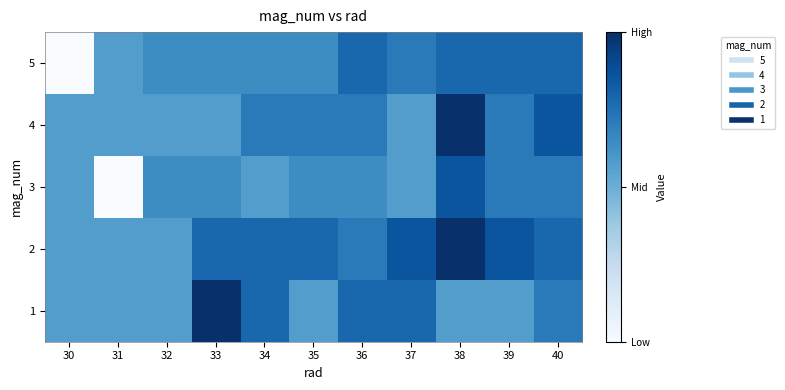

What is the maximum value shown in the chart?

70